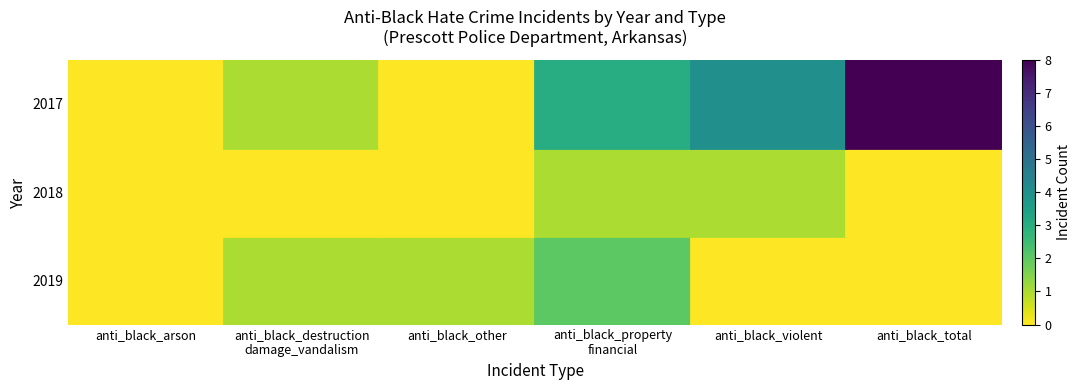

Between anti_black_violent and anti_black_arson, which is larger?

anti_black_violent